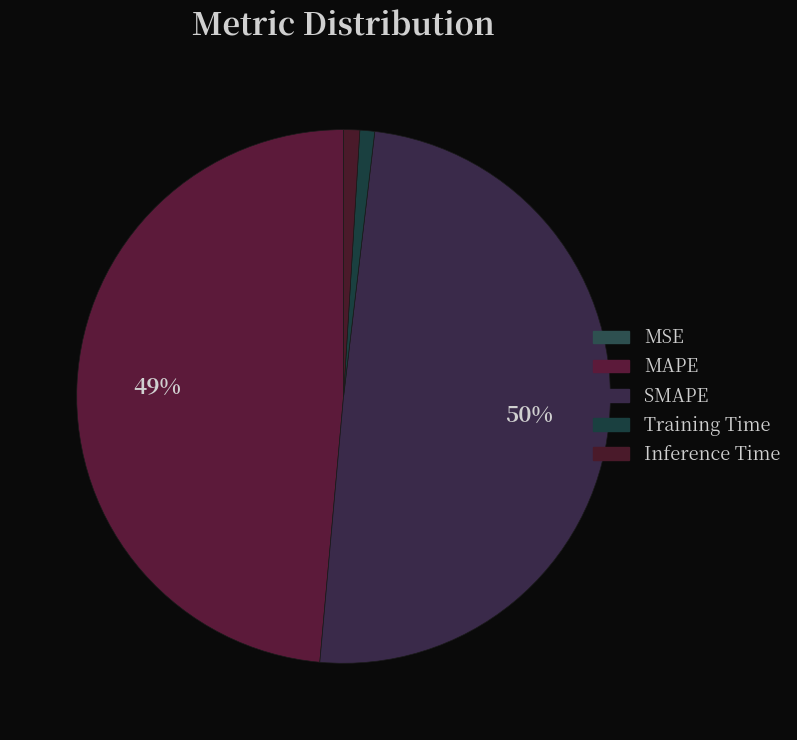

How many slices are in this pie chart?

5